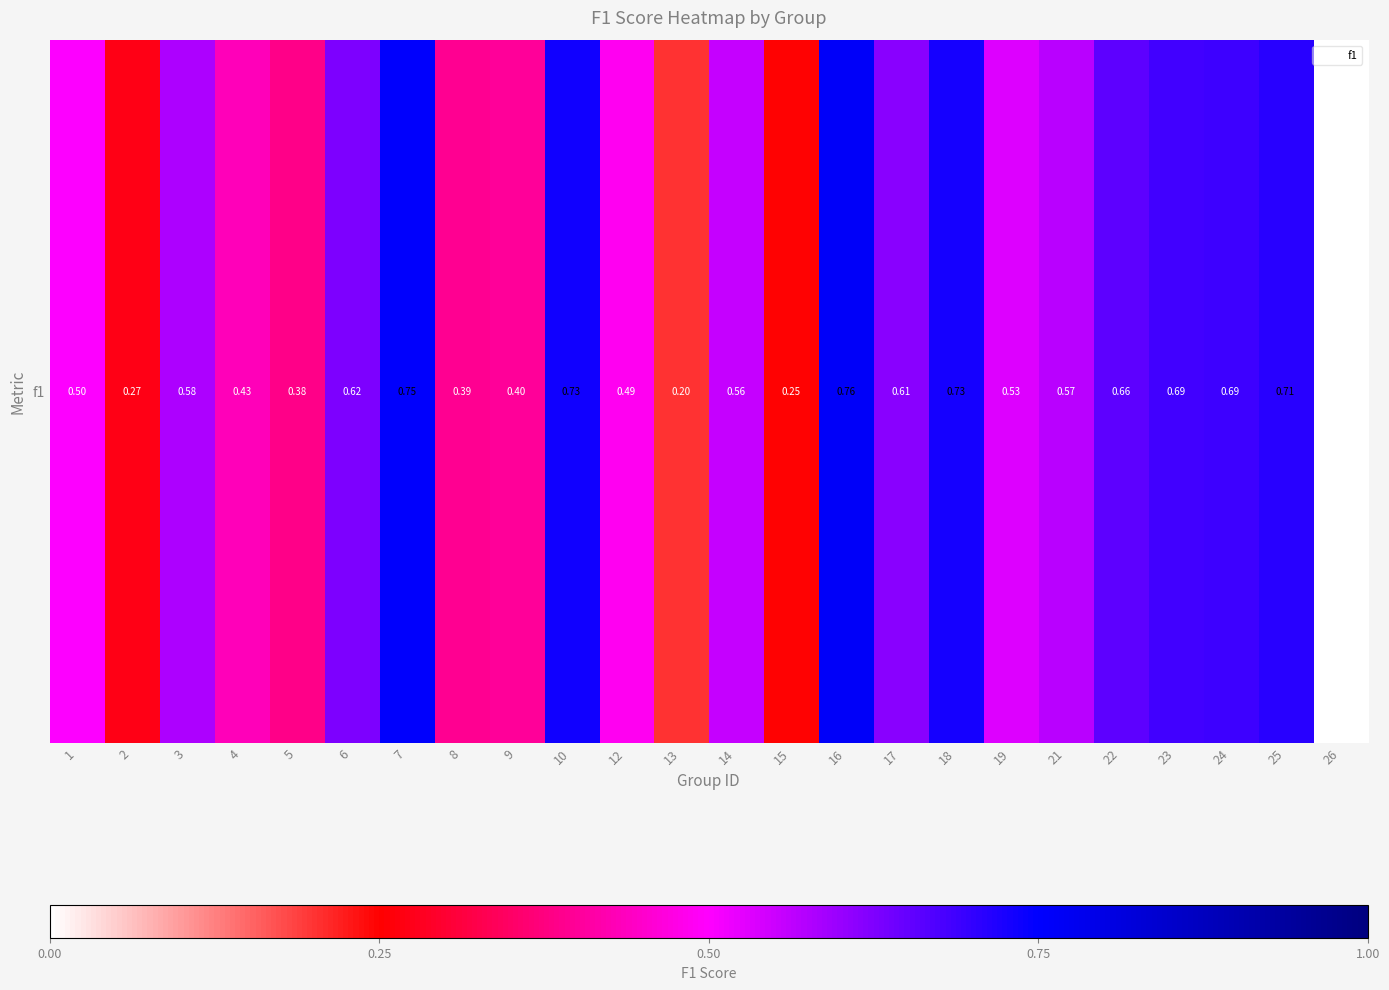

Reading left to right, extract all data points from this chart.

0.5	0.3	0.6	0.4	0.4	0.6	0.8	0.4	0.4	0.7	0.5	0.2	0.6	0.2	0.8	0.6	0.7	0.5	0.6	0.7	0.7	0.7	0.7	0.0